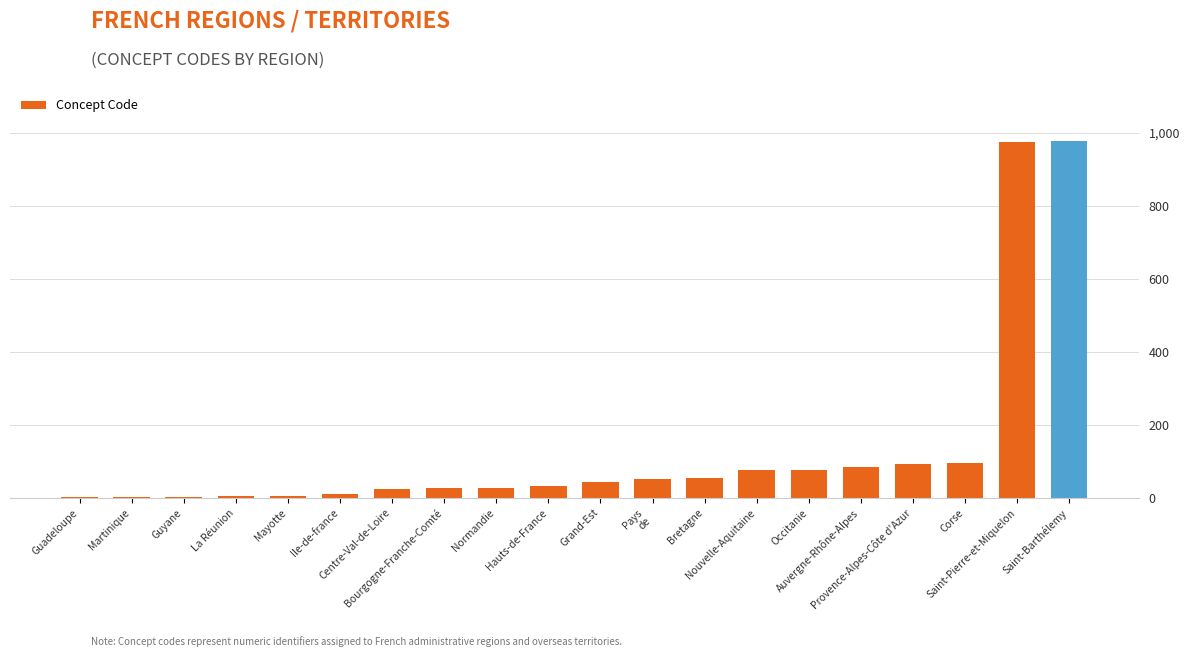

Are the bars grouped side by side (vs. stacked)?

No